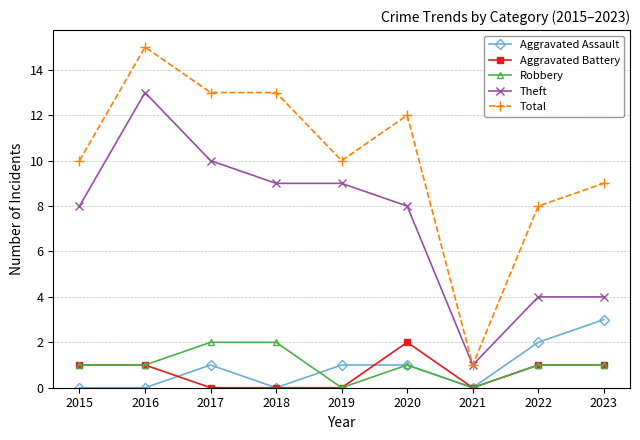

Count the number of data series in this chart.

5